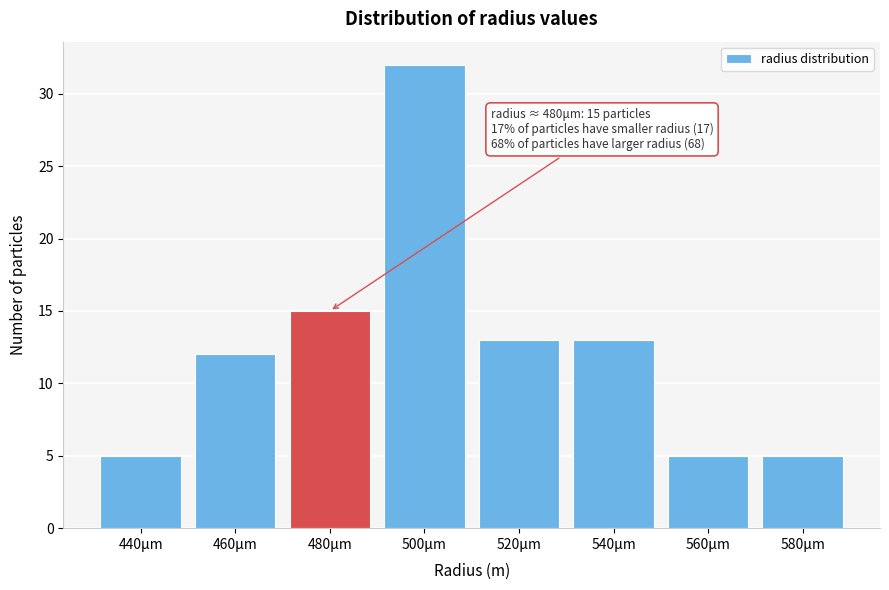

Reading left to right, transcribe all the data shown in this chart.

440μm=5	460μm=12	480μm=15	500μm=32	520μm=13	540μm=13	560μm=5	580μm=5